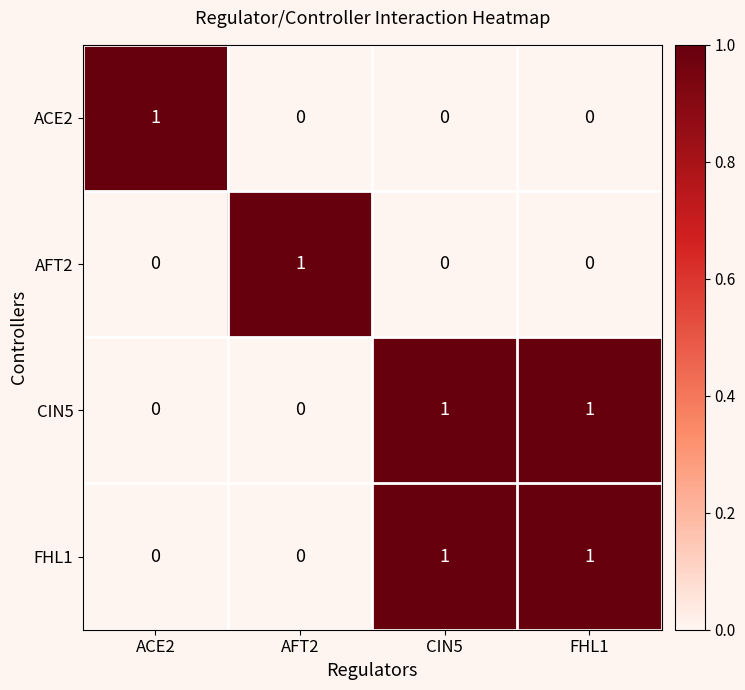

True or false: ACE2 has a value of 0 at AFT2.

True